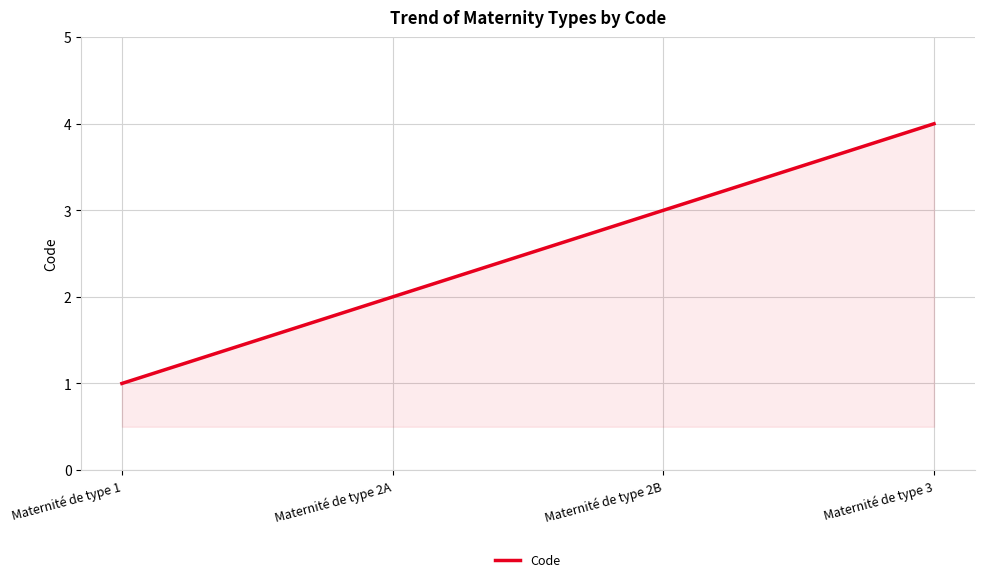

Approximately how many times larger is the value at Maternité de type 2B compared to Maternité de type 1?

3.0